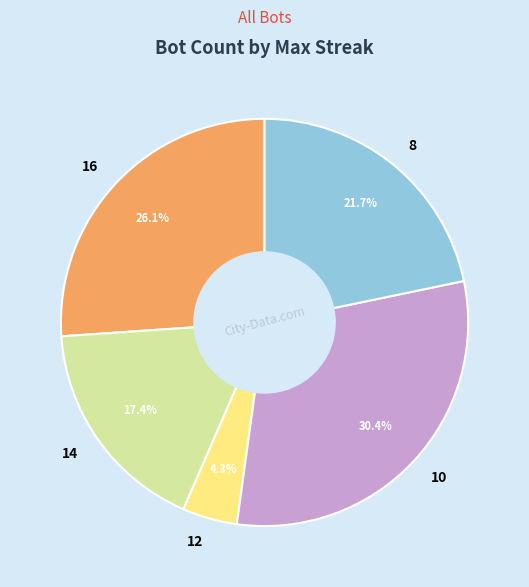

Does 16 represent more than half of the total?

No